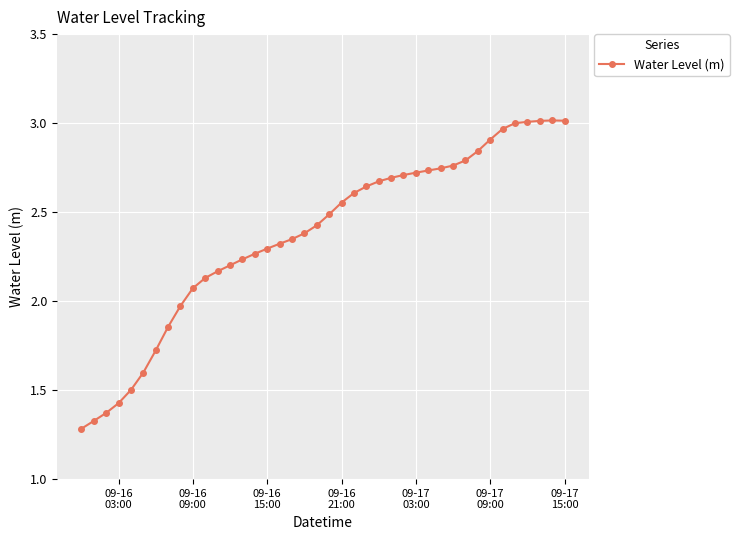

True or false: there are more than 0 points higher than both neighbors.

True